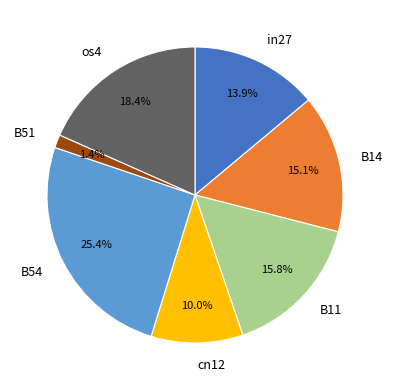

Does B51 represent more than half of the total?

No